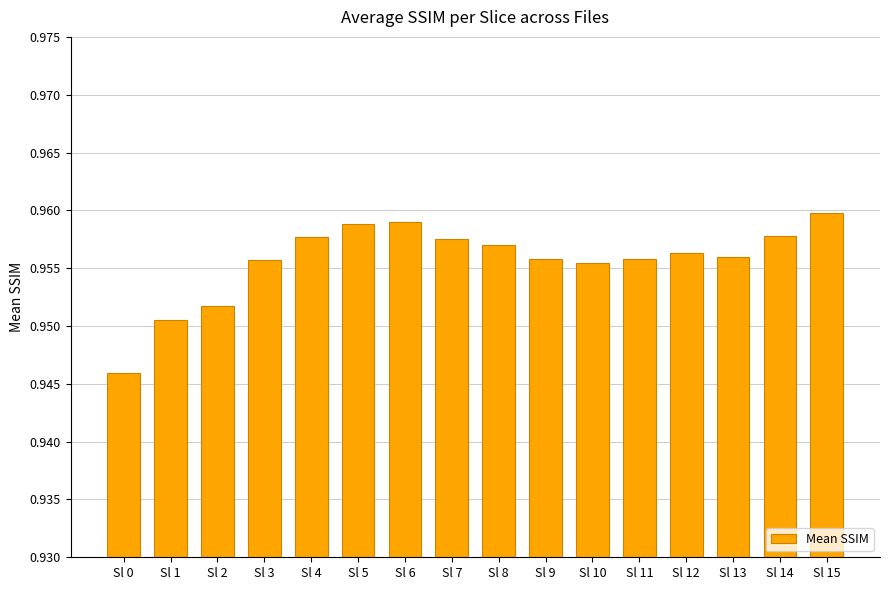

What is the sum of the values at Sl 8 and Sl 0?

1.9